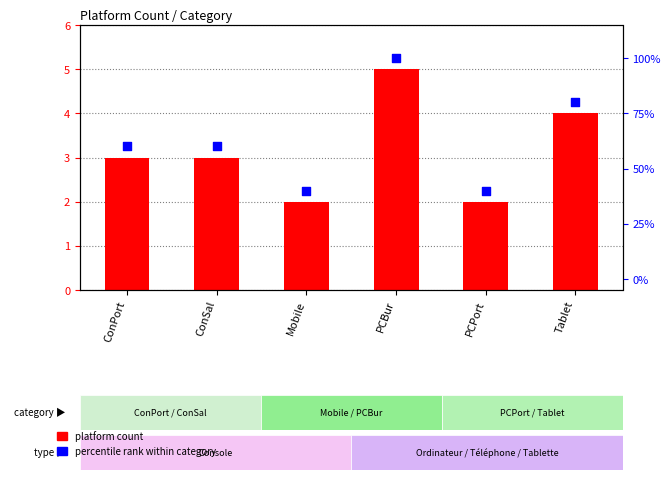

Which series has the largest Y range (max minus min)?

percentile rank within category